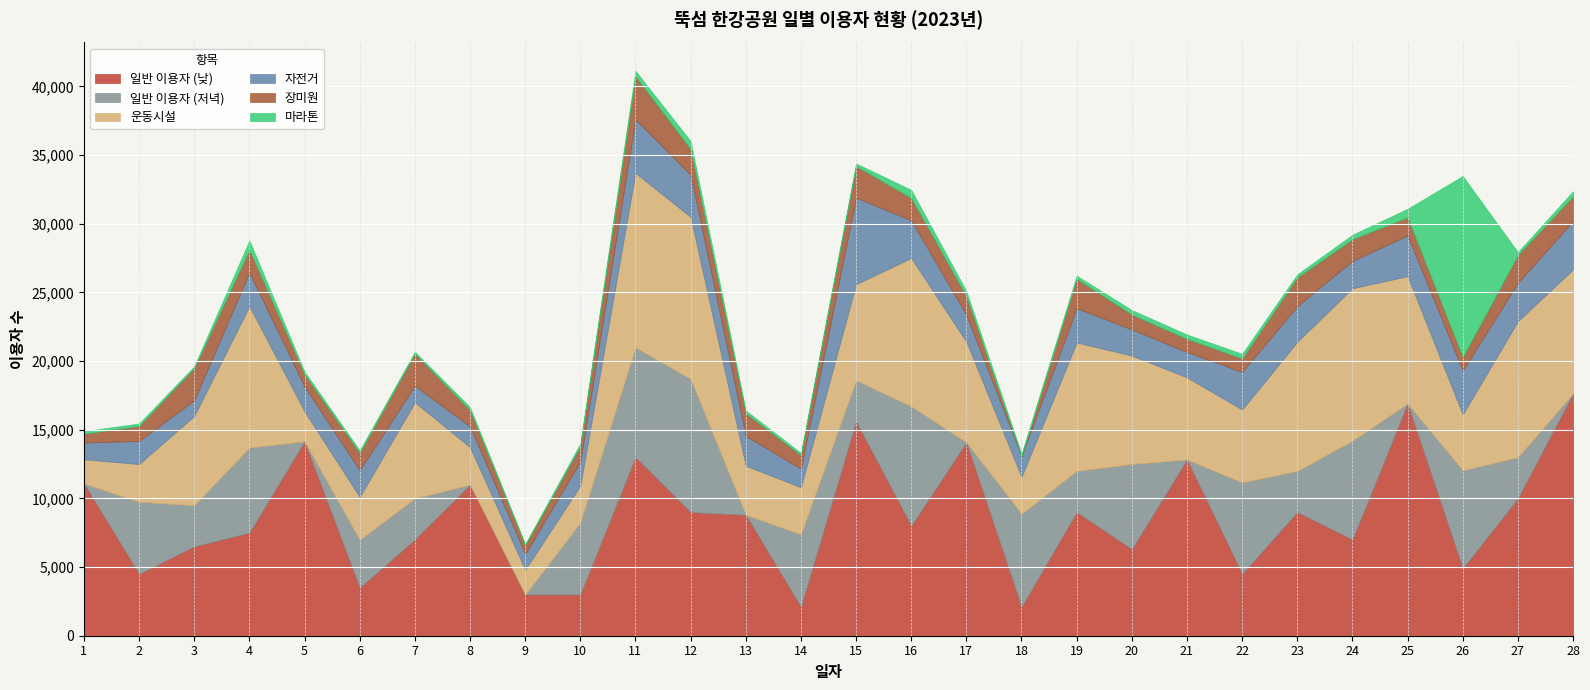

What is the total value across all series at 16?

32470